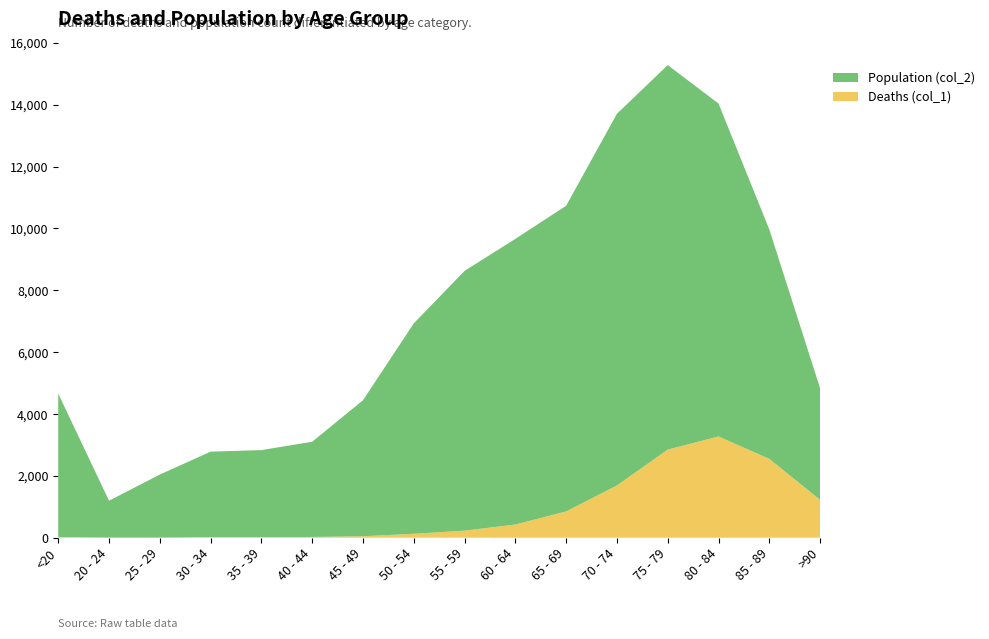

Reading left to right, extract all data points from this chart.

Deaths (col_1): <20=18	20 - 24=4	25 - 29=3	30 - 34=17	35 - 39=18	40 - 44=24	45 - 49=47	50 - 54=126	55 - 59=227	60 - 64=426	65 - 69=850	70 - 74=1690	75 - 79=2848	80 - 84=3273	85 - 89=2548	>90=1224
Population (col_2): <20=4641	20 - 24=1191	25 - 29=2038	30 - 34=2765	35 - 39=2814	40 - 44=3078	45 - 49=4396	50 - 54=6803	55 - 59=8400	60 - 64=9236	65 - 69=9883	70 - 74=12018	75 - 79=12434	80 - 84=10764	85 - 89=7417	>90=3604